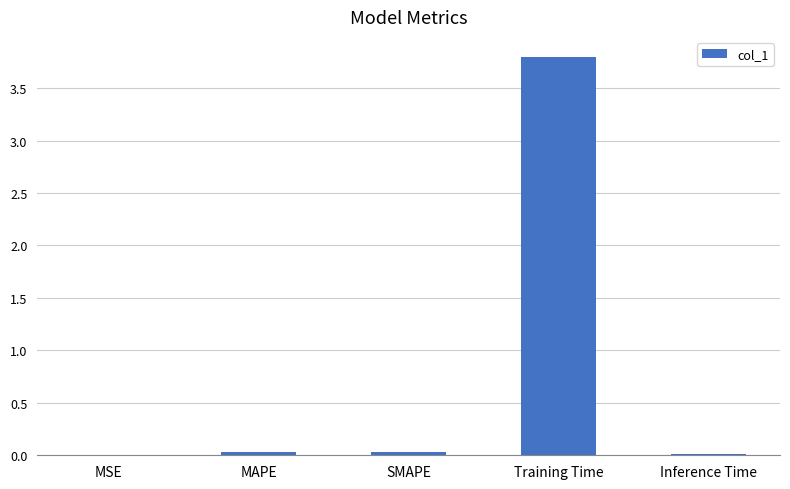

Which label corresponds to the largest value in the chart?

Training Time